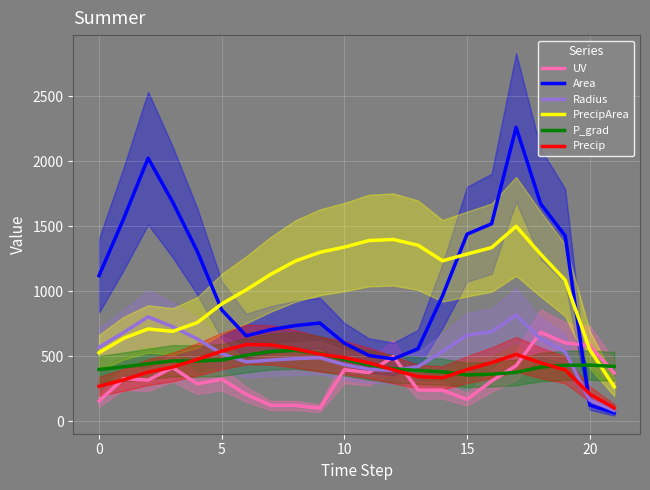

Which series has the largest total across all categories?

Area